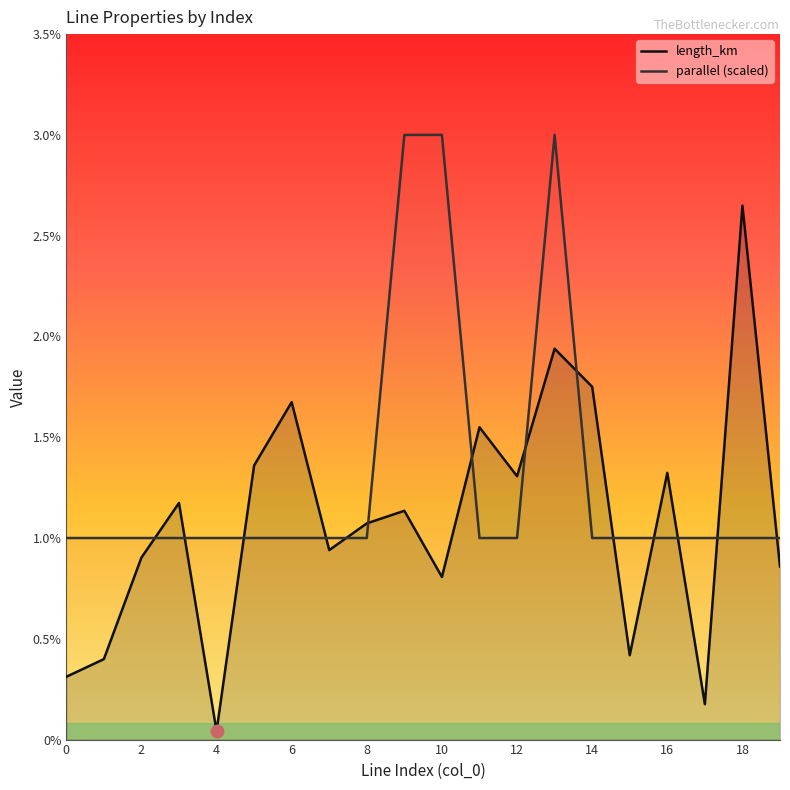

Count the parallel (scaled) values in the range 0 to 1.

20